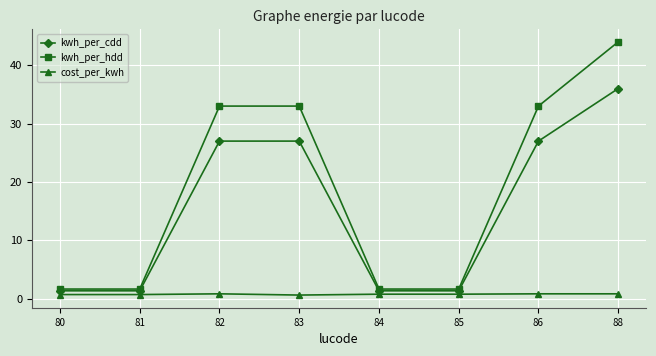

What is the difference between the highest and lowest values at 80?

0.9